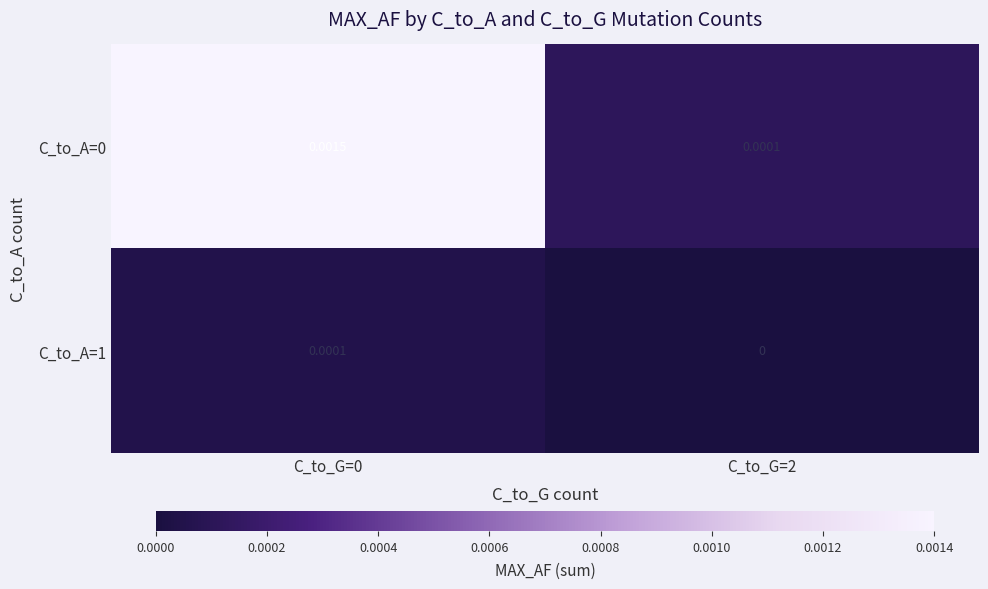

Count the number of data series in this chart.

2